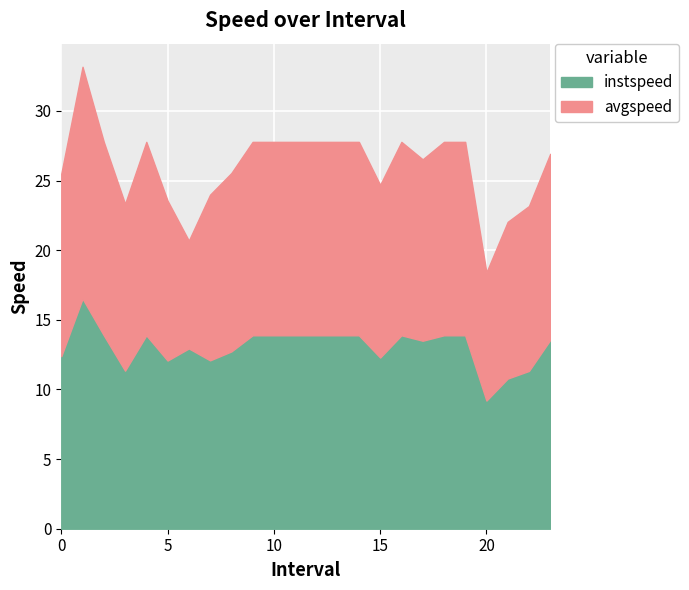

Where is instspeed nearest to the value 12?

5.0